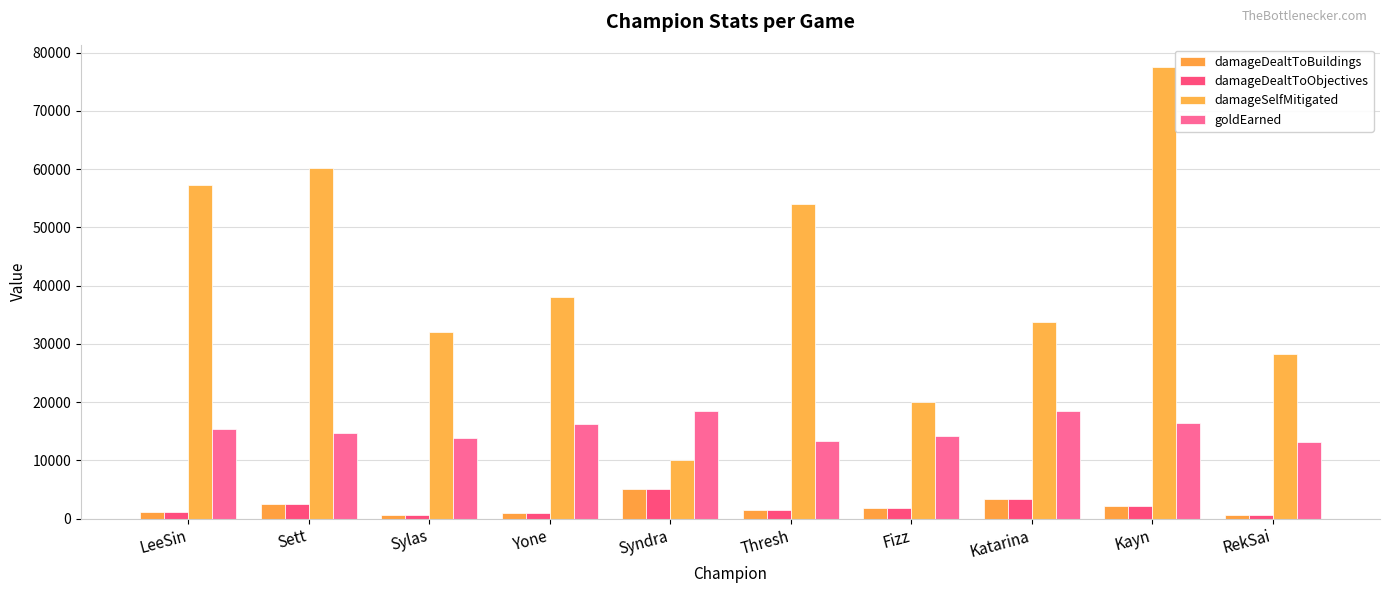

How many distinct data groups are displayed?

4